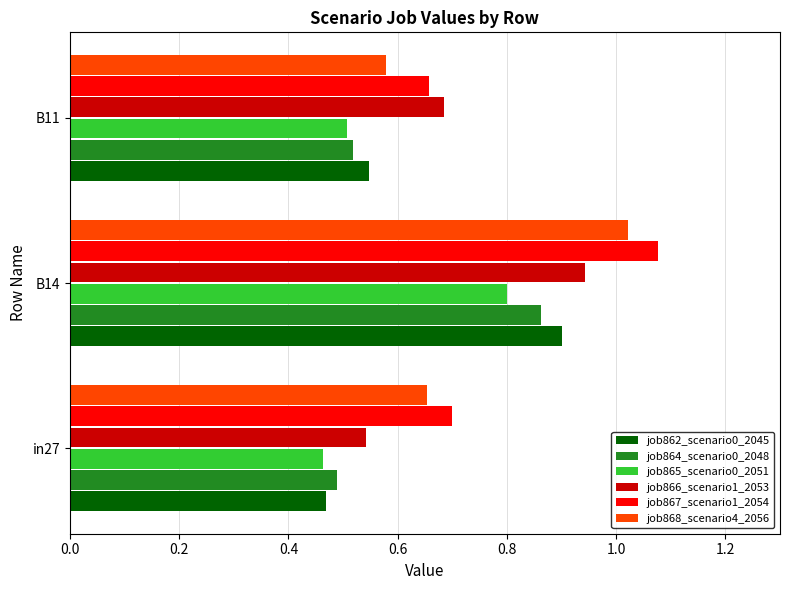

At which category is the sum across all series the highest?

B14